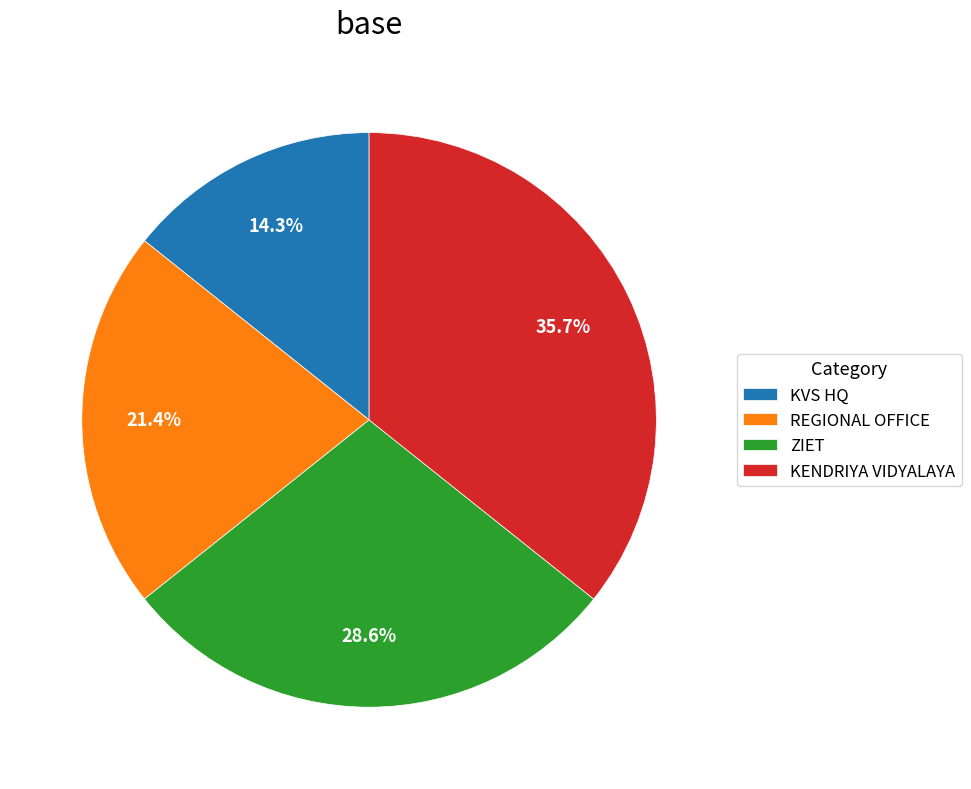

Which category has the smallest portion of the pie?

KVS HQ